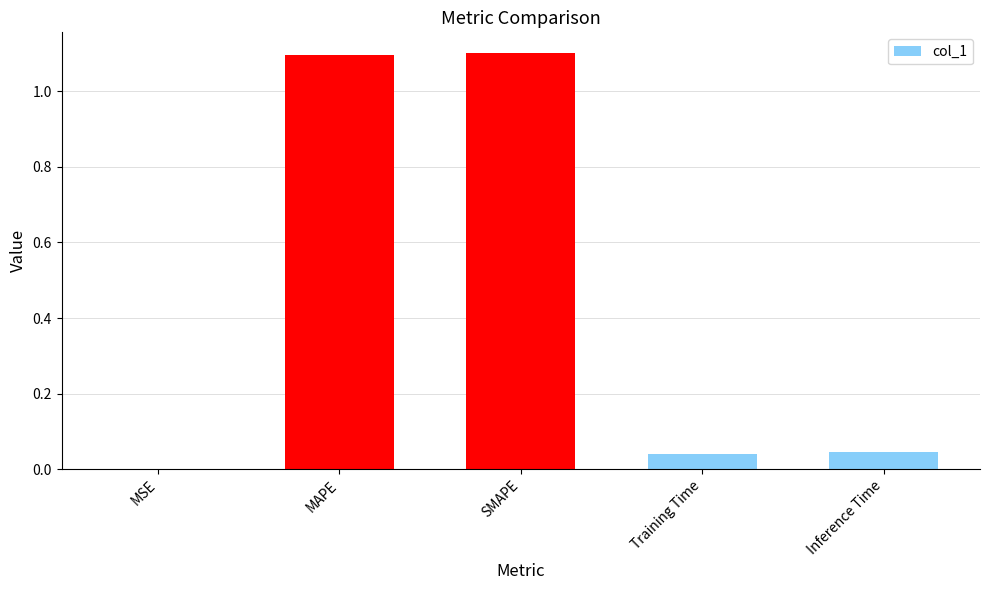

What is the sum of all values?

2.3